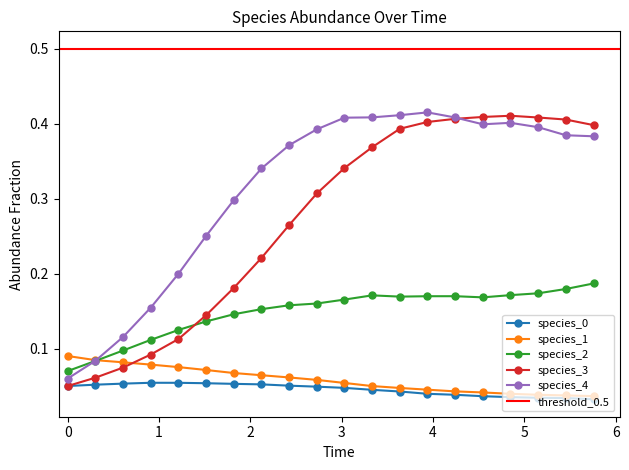

What is the highest value of the species_3 series?

0.4